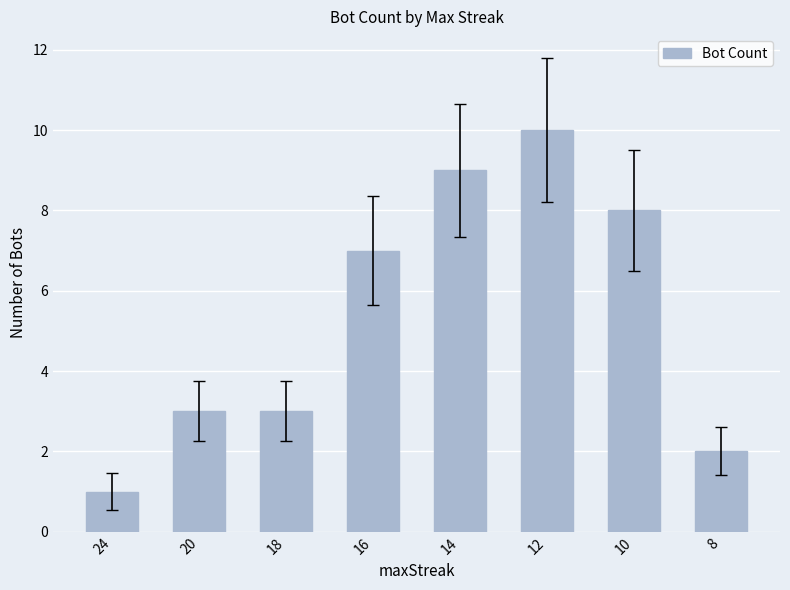

How many bars are there in total?

8